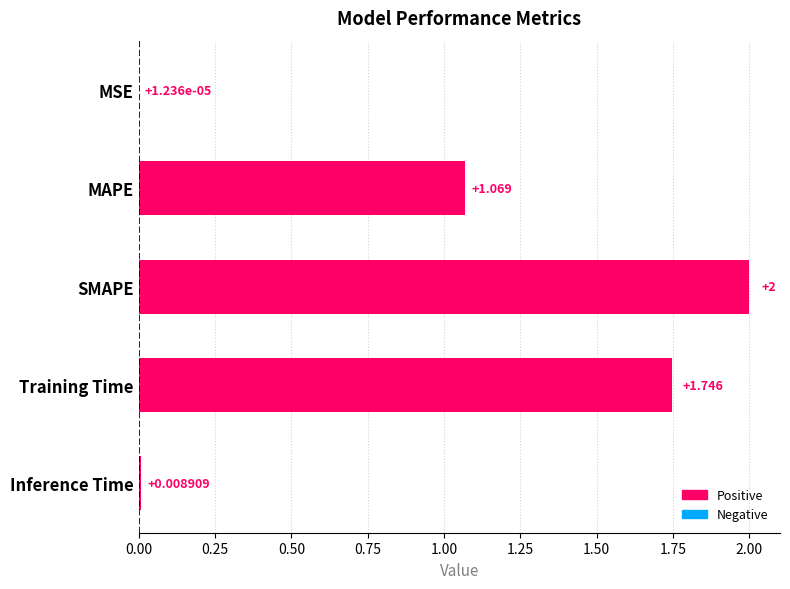

At which label is the value closest to 1?

MAPE